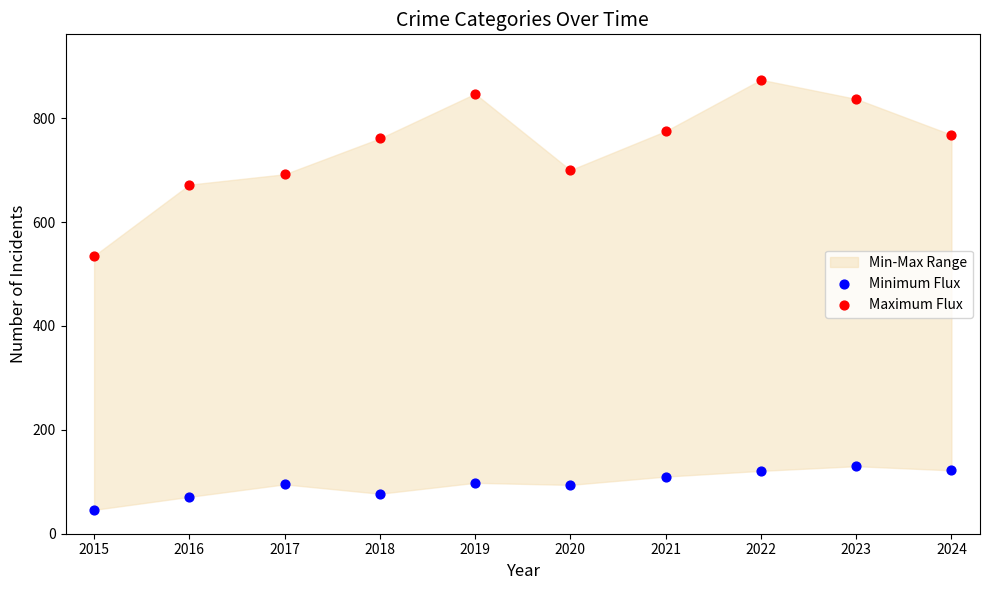

Which series contains the highest Y value?

Maximum Flux